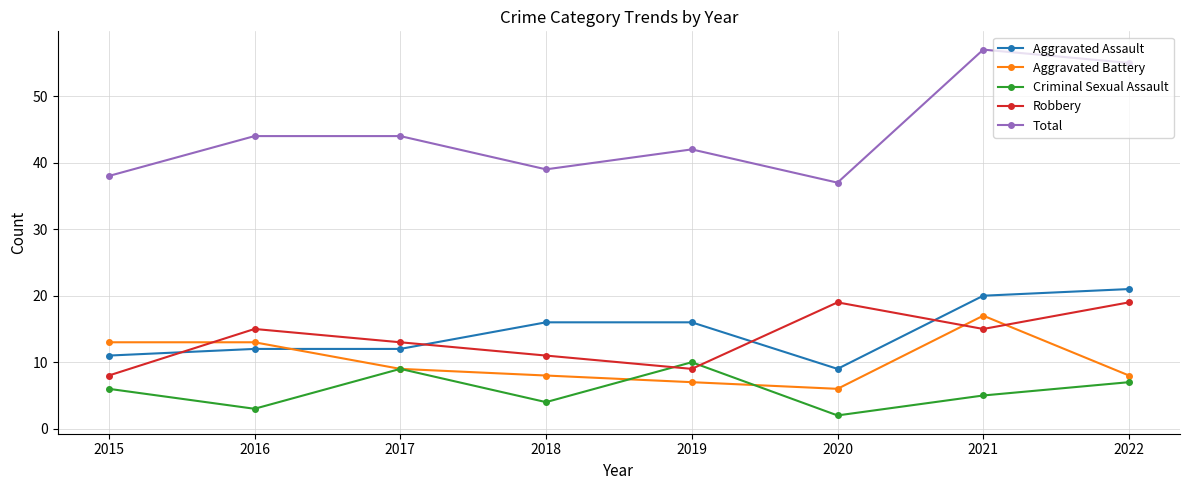

What is the minimum value shown in the chart?

2